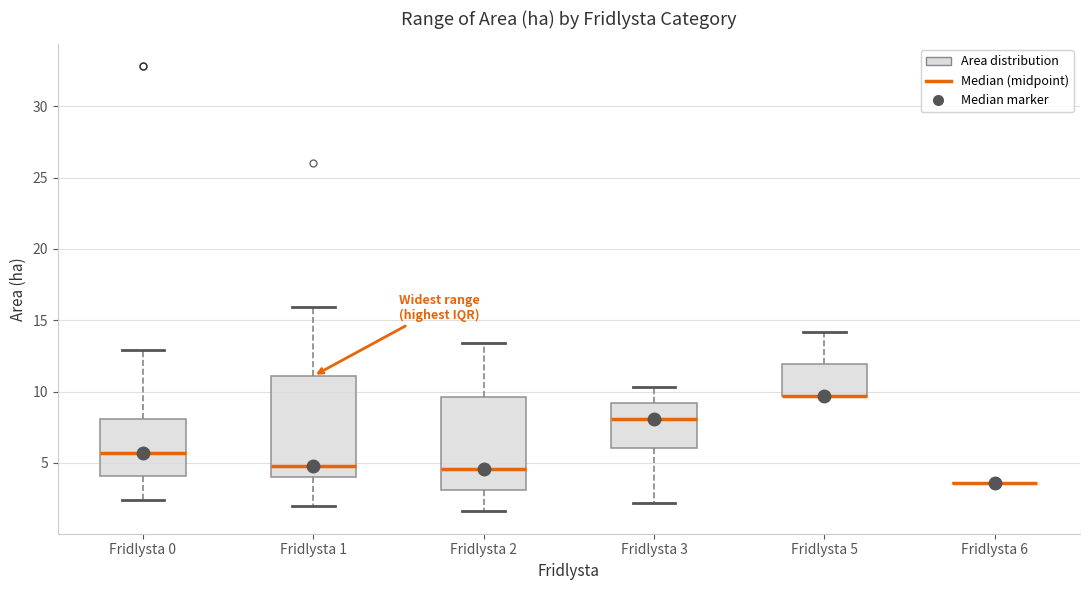

Comparing the boxes themselves (not the whiskers), which one is the tallest?

Fridlysta 1